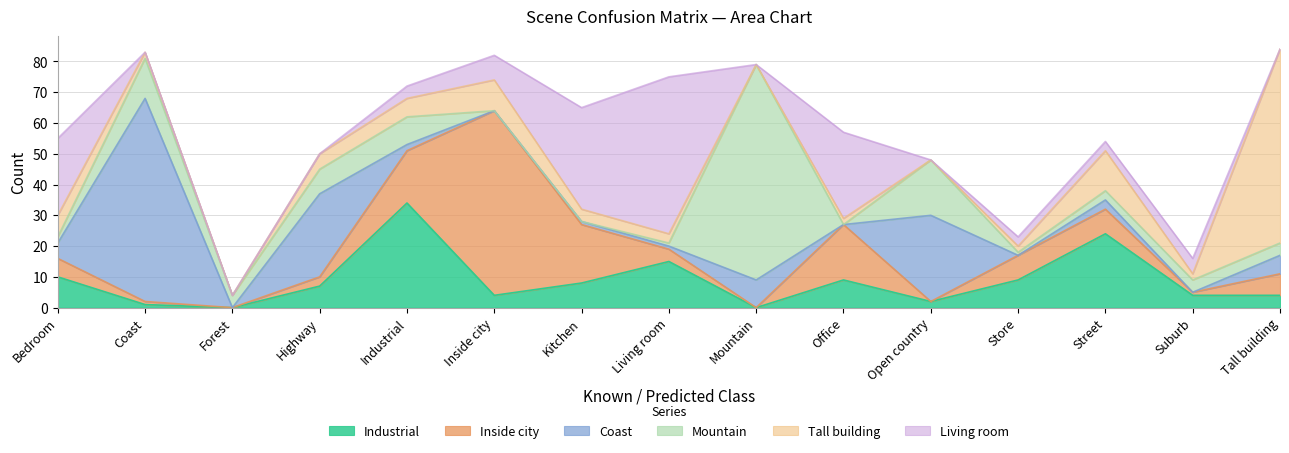

Rank the categories by Living room value from lowest to highest.

Coast, Forest, Highway, Mountain, Open country, Tall building, Store, Street, Industrial, Suburb, Inside city, Bedroom, Office, Kitchen, Living room